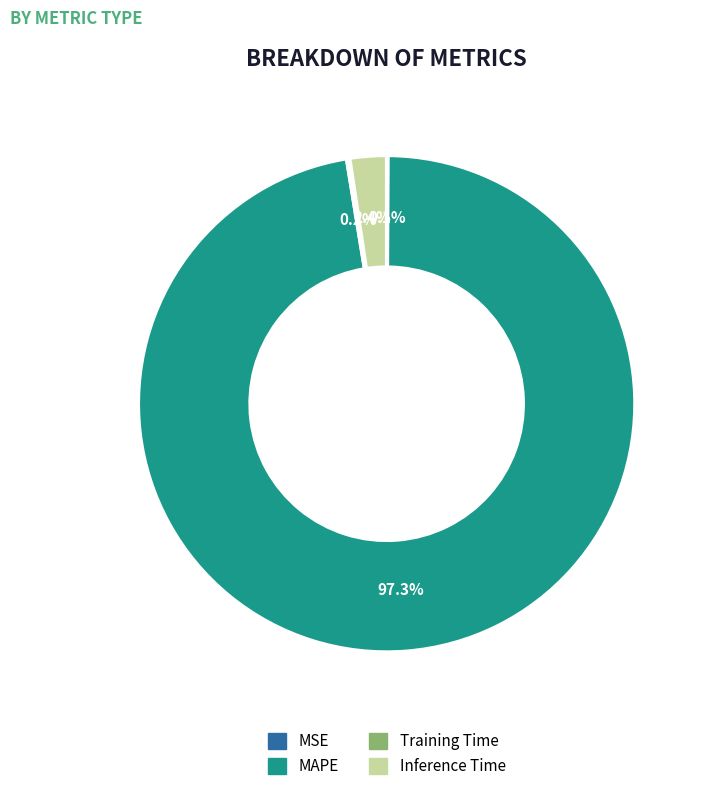

Which has a higher value, MAPE or Inference Time?

MAPE